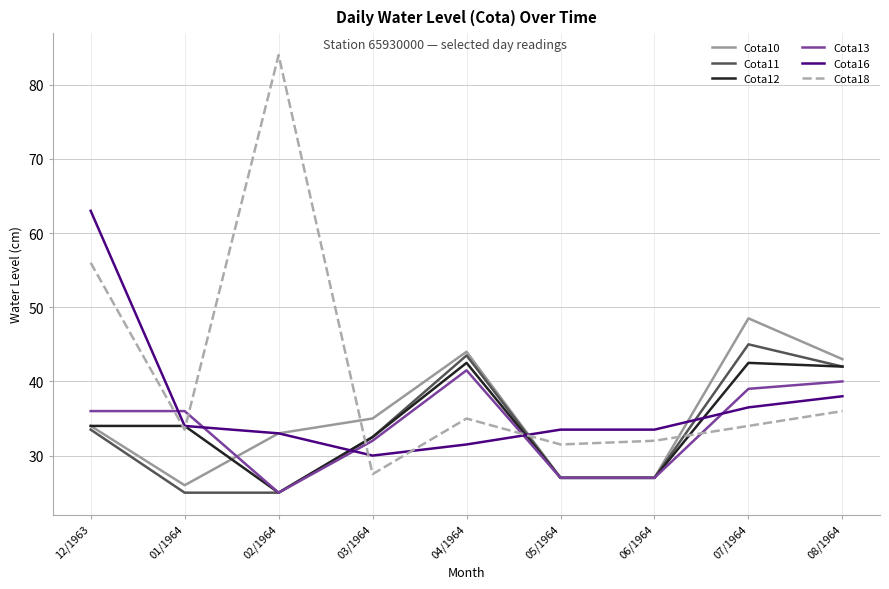

Reading right to left, transcribe all the data shown in this chart.

Cota10: 08/1964=43.0	07/1964=48.5	06/1964=27.0	05/1964=27.0	04/1964=44.0	03/1964=35.0	02/1964=33.0	01/1964=26.0	12/1963=34.0
Cota11: 08/1964=42.0	07/1964=45.0	06/1964=27.0	05/1964=27.0	04/1964=43.5	03/1964=32.5	02/1964=25.0	01/1964=25.0	12/1963=33.5
Cota12: 08/1964=42.0	07/1964=42.5	06/1964=27.0	05/1964=27.0	04/1964=42.5	03/1964=32.5	02/1964=25.0	01/1964=34.0	12/1963=34.0
Cota13: 08/1964=40.0	07/1964=39.0	06/1964=27.0	05/1964=27.0	04/1964=41.5	03/1964=32.0	02/1964=25.0	01/1964=36.0	12/1963=36.0
Cota16: 08/1964=38.0	07/1964=36.5	06/1964=33.5	05/1964=33.5	04/1964=31.5	03/1964=30.0	02/1964=33.0	01/1964=34.0	12/1963=63.0
Cota18: 08/1964=36.0	07/1964=34.0	06/1964=32.0	05/1964=31.5	04/1964=35.0	03/1964=27.5	02/1964=84.0	01/1964=33.5	12/1963=56.0